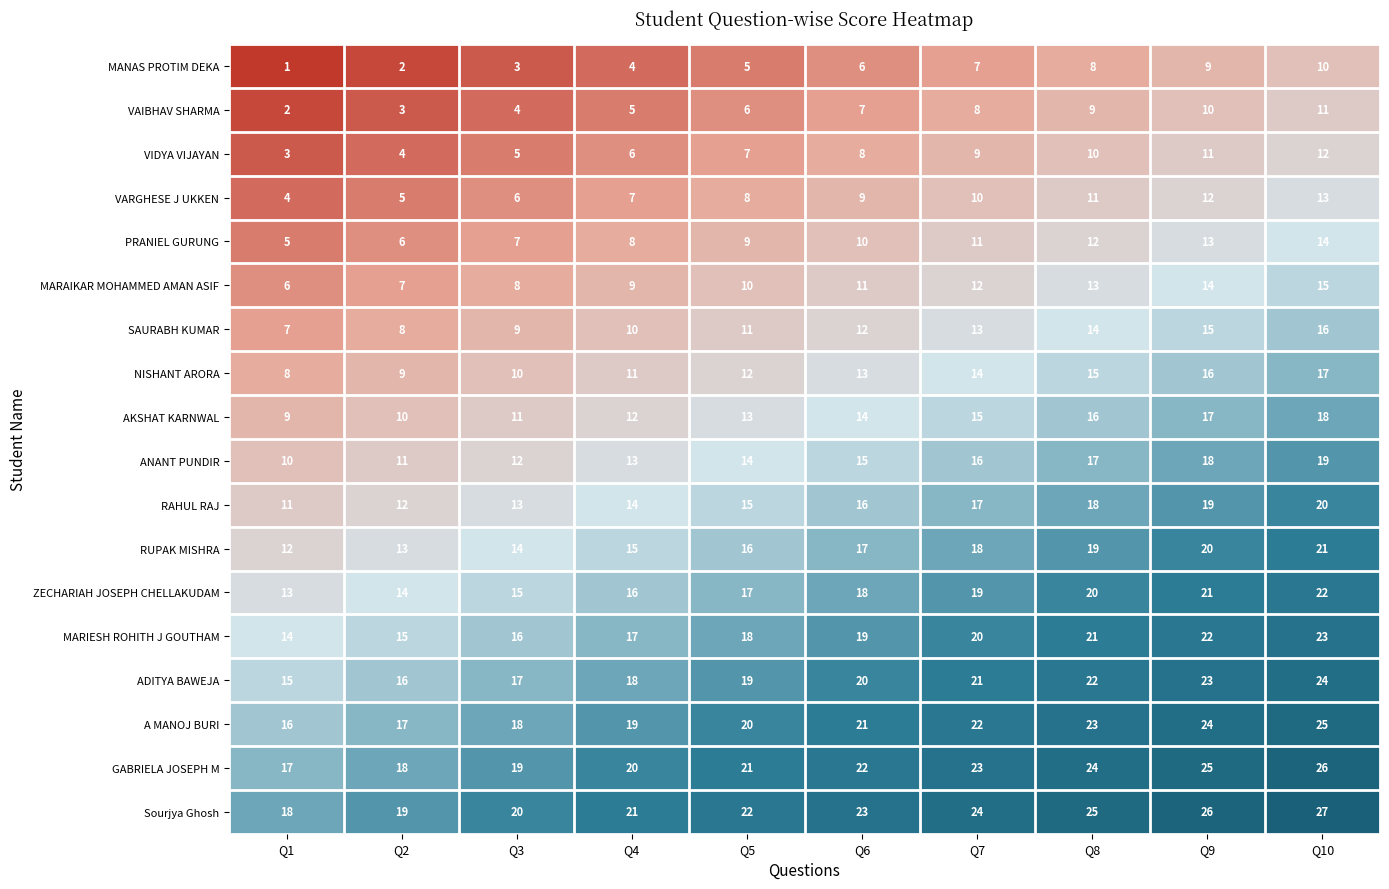

Rank the series at Q5 from highest to lowest value.

Sourjya Ghosh, GABRIELA JOSEPH M, A MANOJ BURI, ADITYA BAWEJA, MARIESH ROHITH J GOUTHAM, ZECHARIAH JOSEPH CHELLAKUDAM, RUPAK MISHRA, RAHUL RAJ, ANANT PUNDIR, AKSHAT KARNWAL, NISHANT ARORA, SAURABH KUMAR, MARAIKAR MOHAMMED AMAN ASIF, PRANIEL GURUNG, VARGHESE J UKKEN, VIDYA VIJAYAN, VAIBHAV SHARMA, MANAS PROTIM DEKA